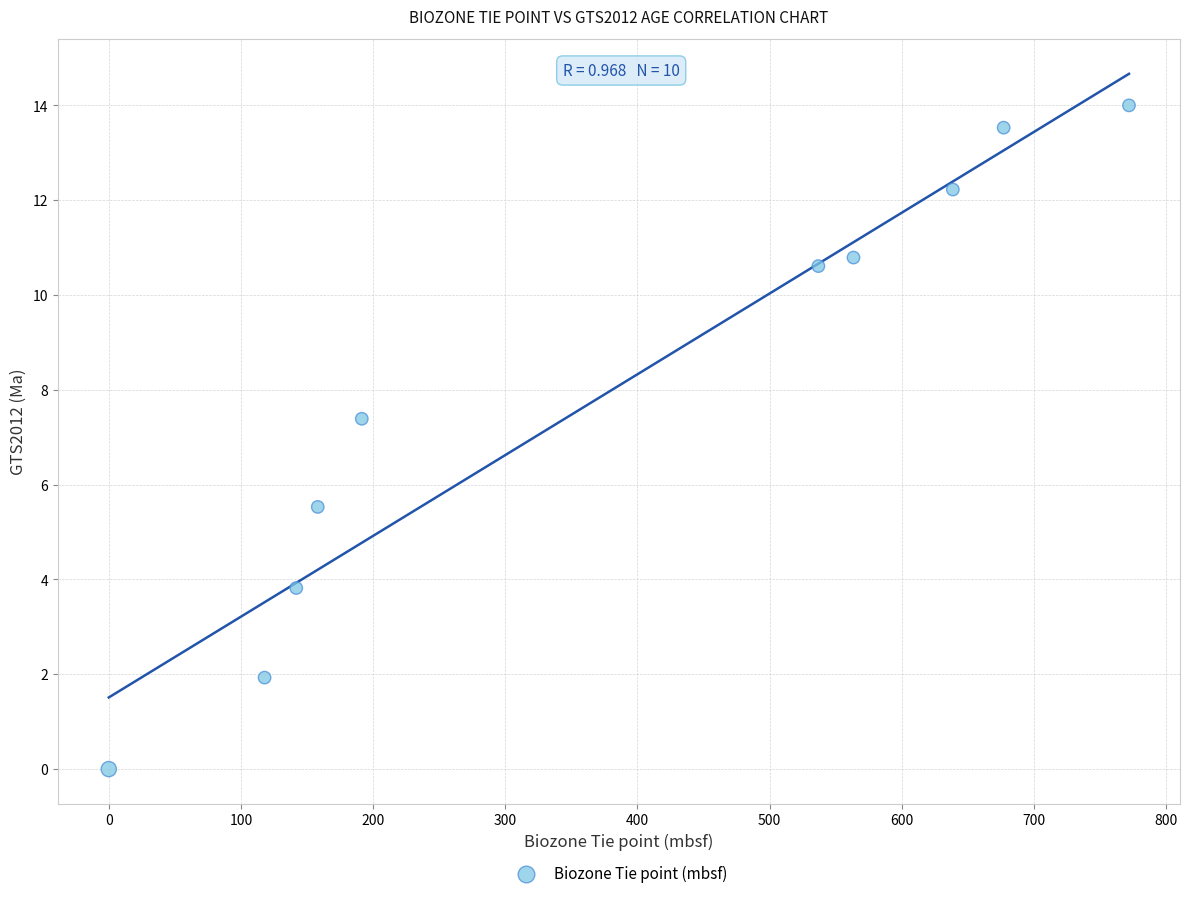

What is the average Y value?

8.0